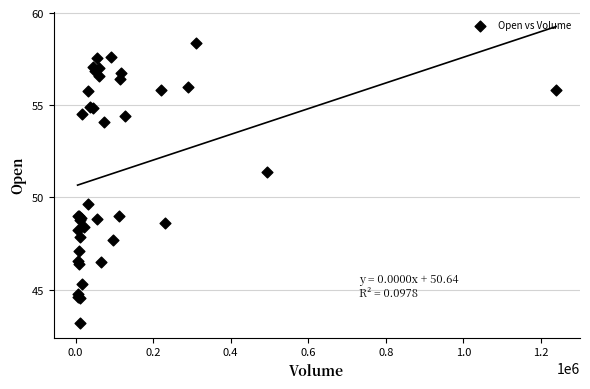

What Y value in the scatter plot is closest to 50?

49.7